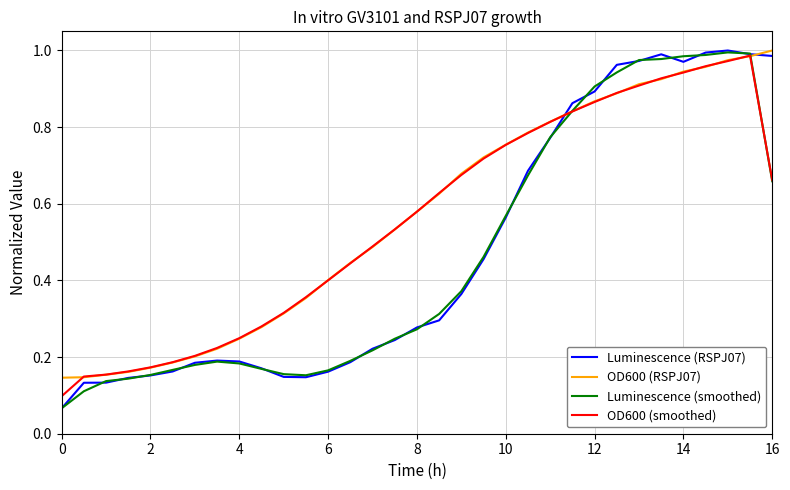

Which series has the widest spread of values?

Luminescence (RSPJ07)